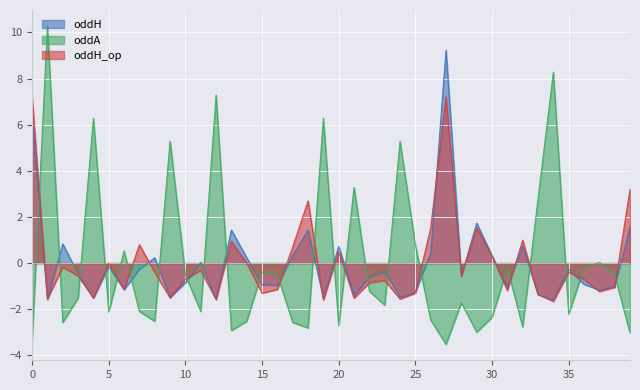

What value does the oddH_op series have at 18?

2.7